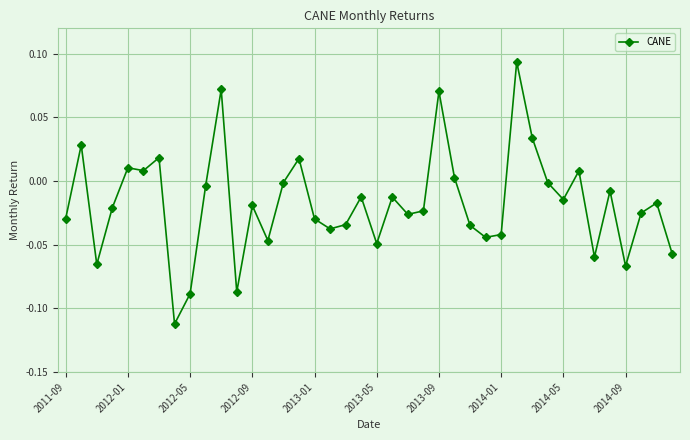

What is the sum of all values?

-0.7